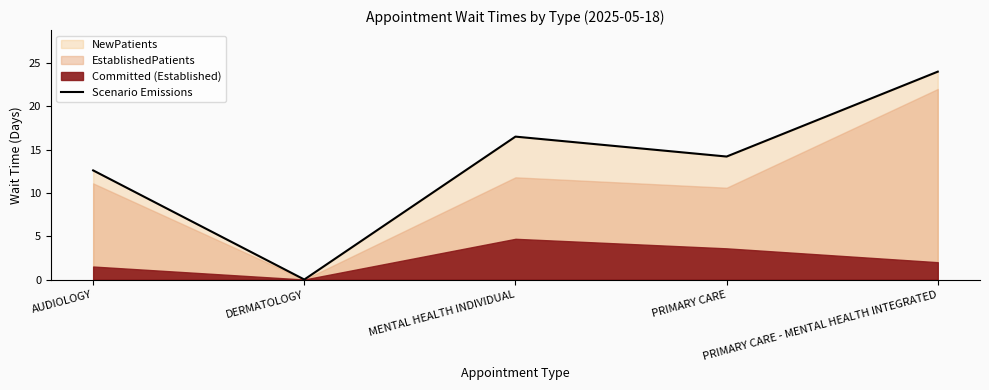

How many lines are shown in the chart?

1